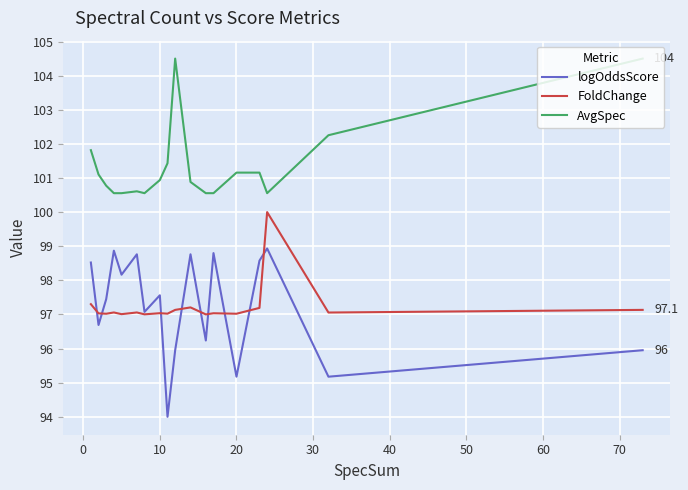

What is the minimum value for AvgSpec?

100.6